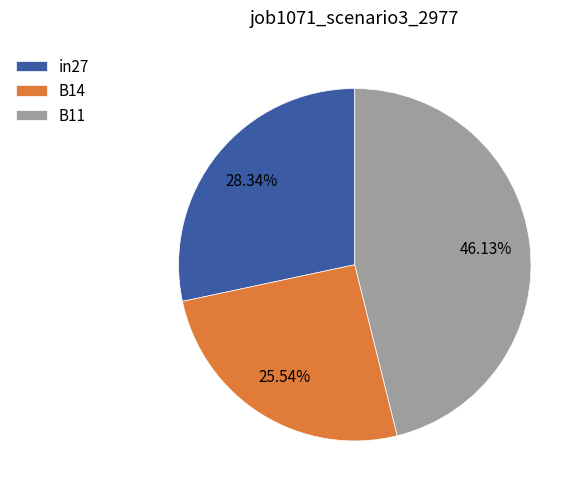

To the nearest percent, what is the combined percentage of B11 and B14?

72%